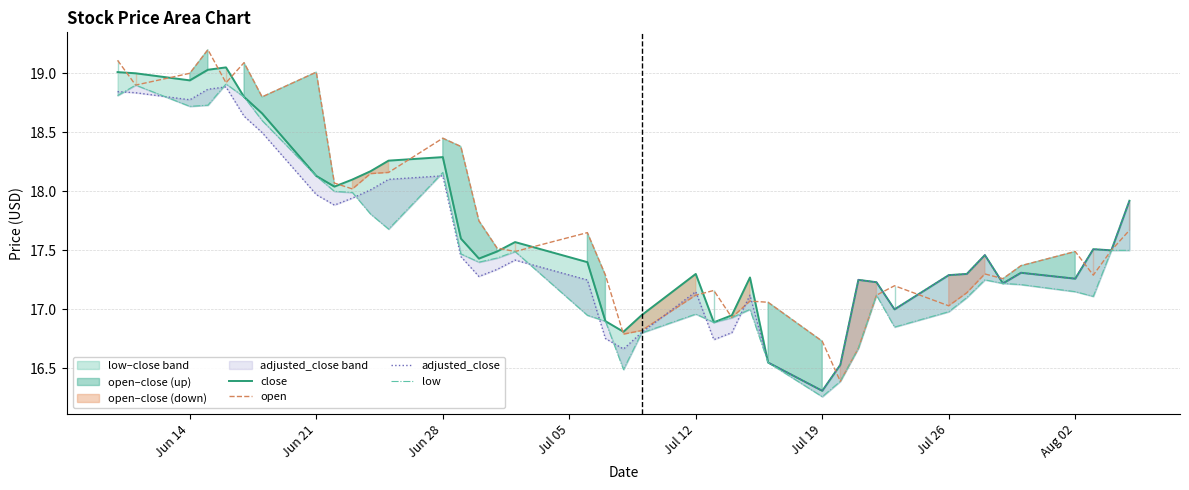

What is the highest value of the low series?

18.9